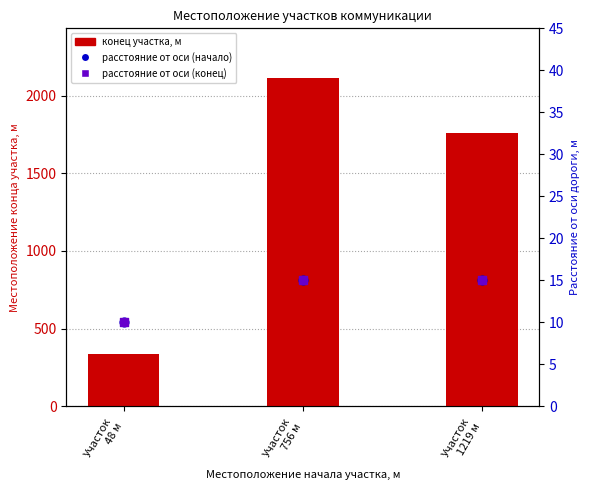

Which series contains the highest Y value?

Местоположение конца участка, м